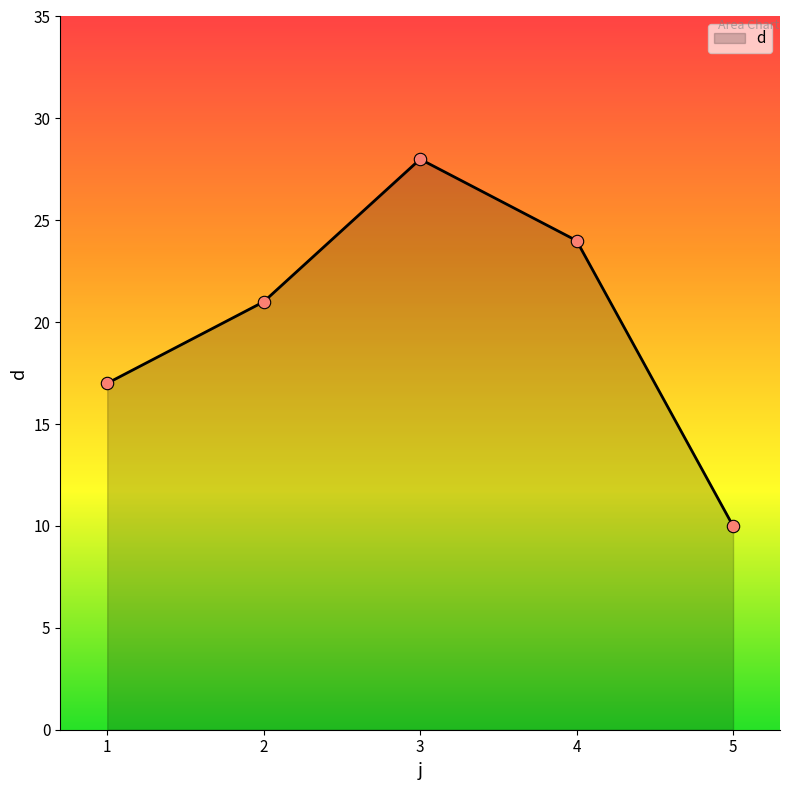

Approximately how many times larger is the value at 1 compared to 5?

1.7